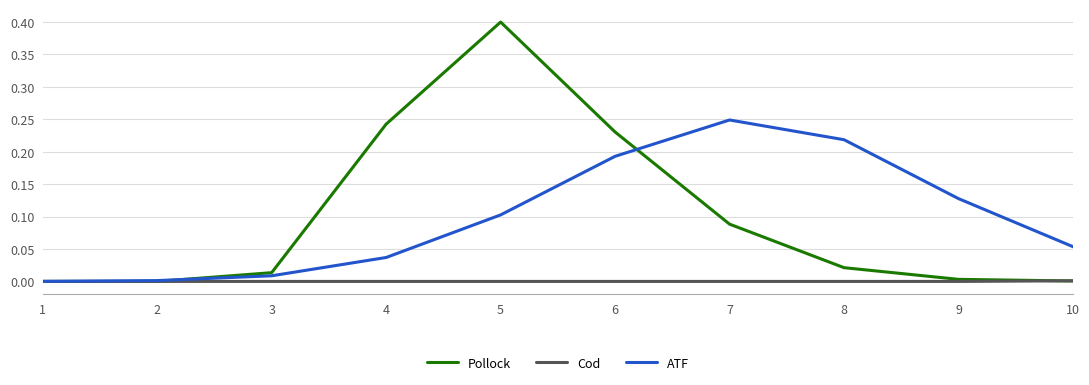

The value of ATF at 1 is 0.0. True or false?

True